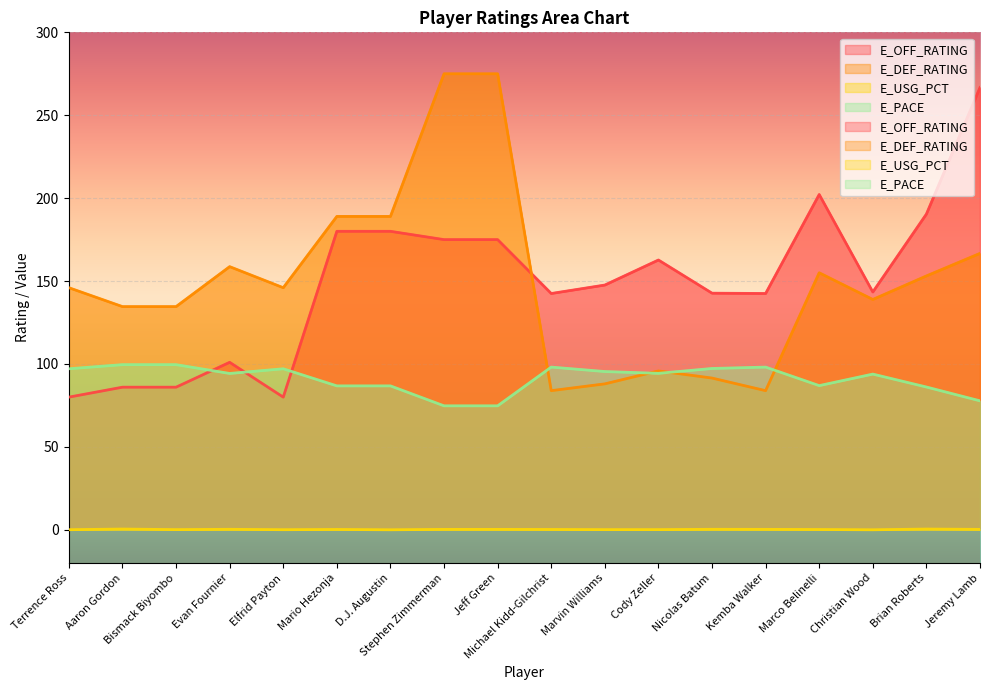

What is the total value across all series at Bismack Biyombo?

320.3